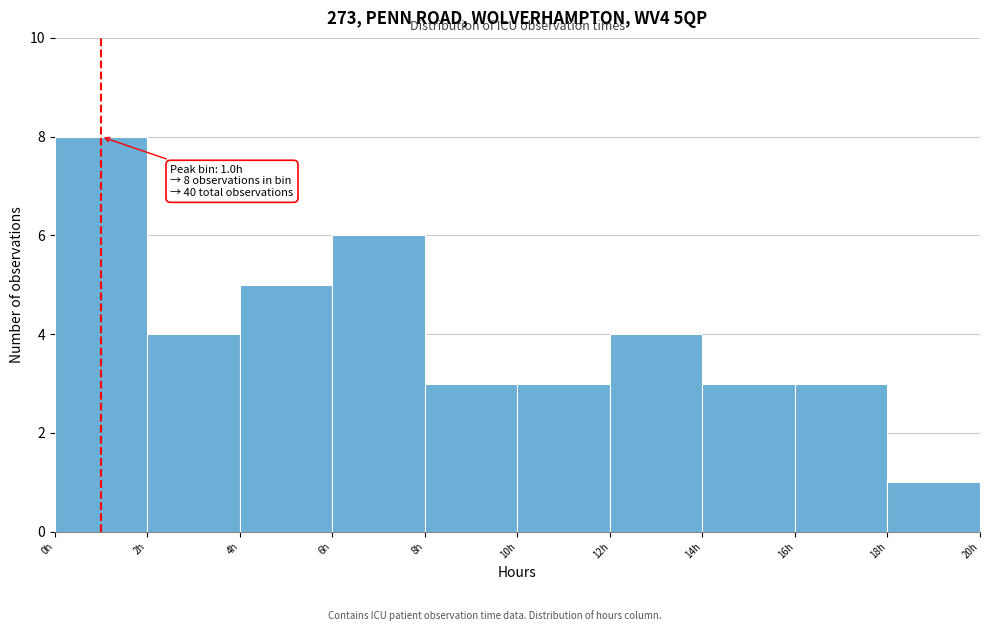

Over which range of the x-axis is the bar tallest?

0 to 2